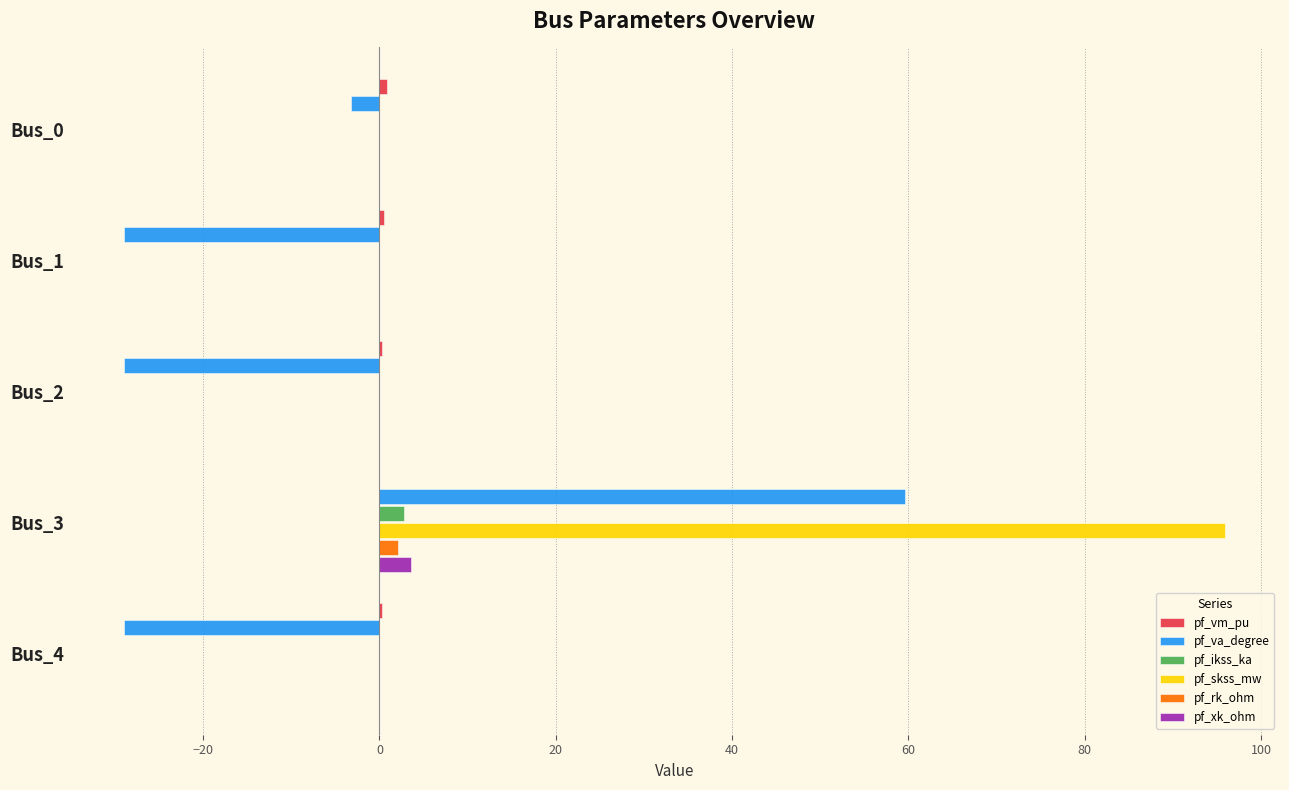

Which series has the largest total across all categories?

pf_skss_mw